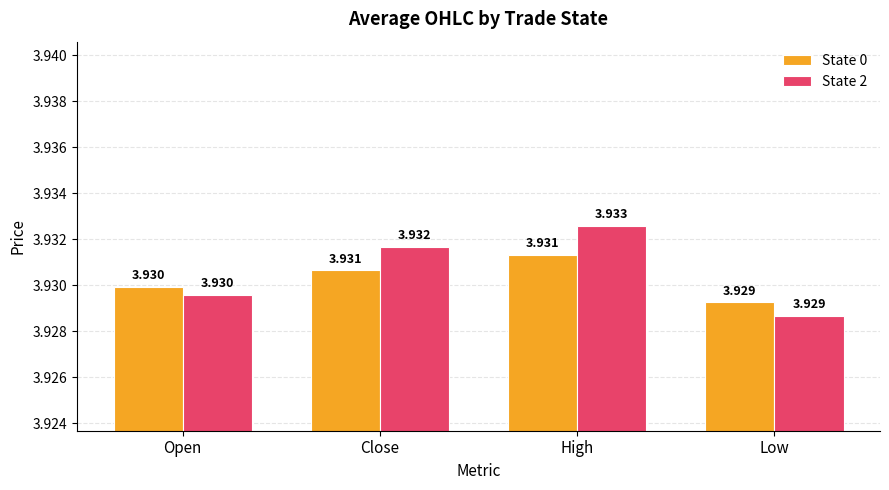

Where is State 0 nearest to the value 3?

Low